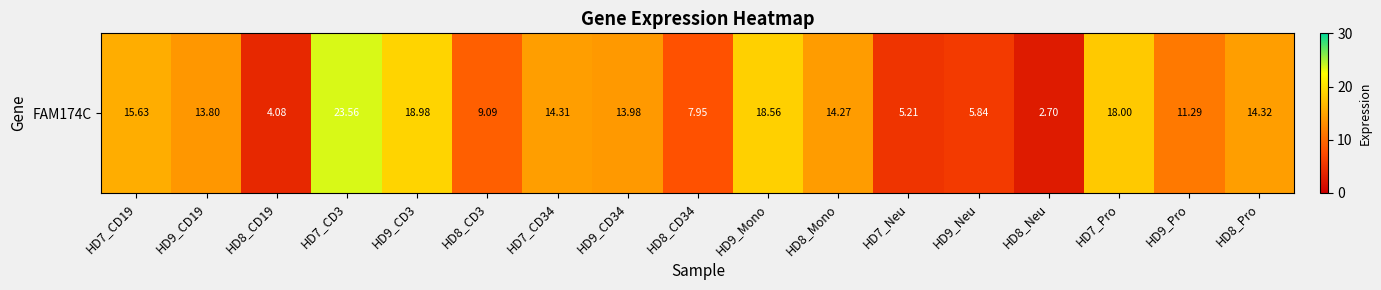

Count the number of categories in the chart.

17